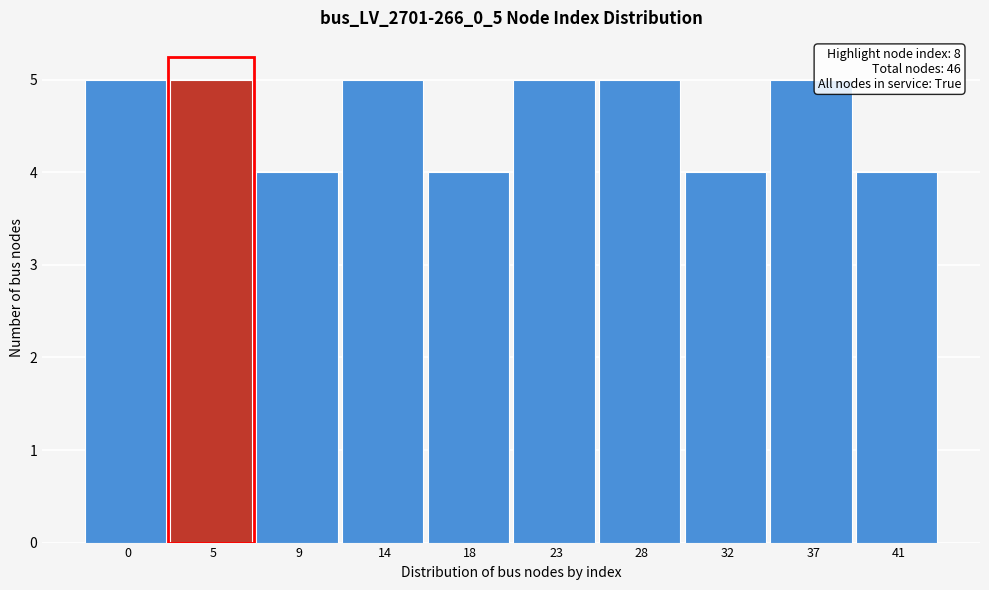

Reading left to right, transcribe all the data shown in this chart.

5	5	4	5	4	5	5	4	5	4